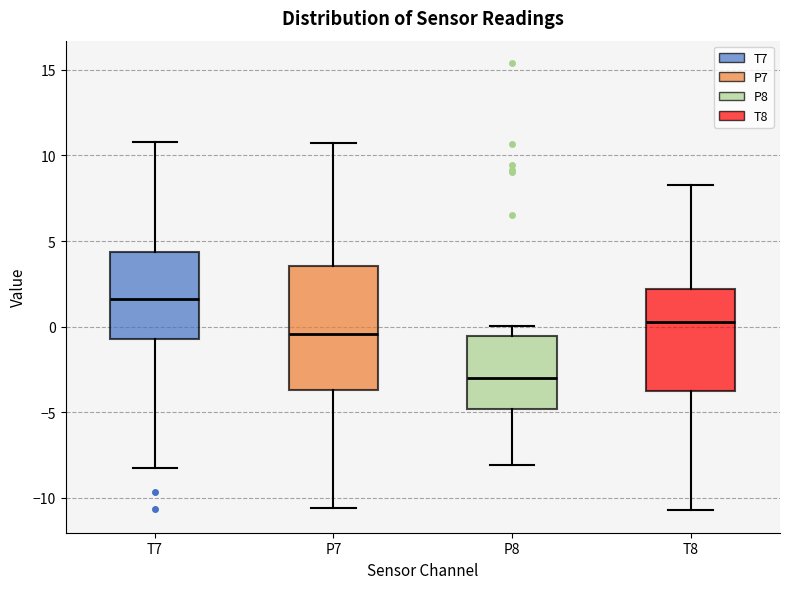

Reading left to right, read every box against the y-axis: the position of its median line, the range the box covers, and the ends of its whiskers. The values are not printed on the chart, so give them approximately, as read against the axis.

T7: median 1.5, box -0.5 to 4.5, whiskers -8.5 to 11.0
P7: median -0.5, box -3.5 to 3.5, whiskers -10.5 to 10.5
P8: median -3.0, box -5.0 to -0.5, whiskers -8.0 to 0.0
T8: median 0.5, box -3.5 to 2.0, whiskers -10.5 to 8.5